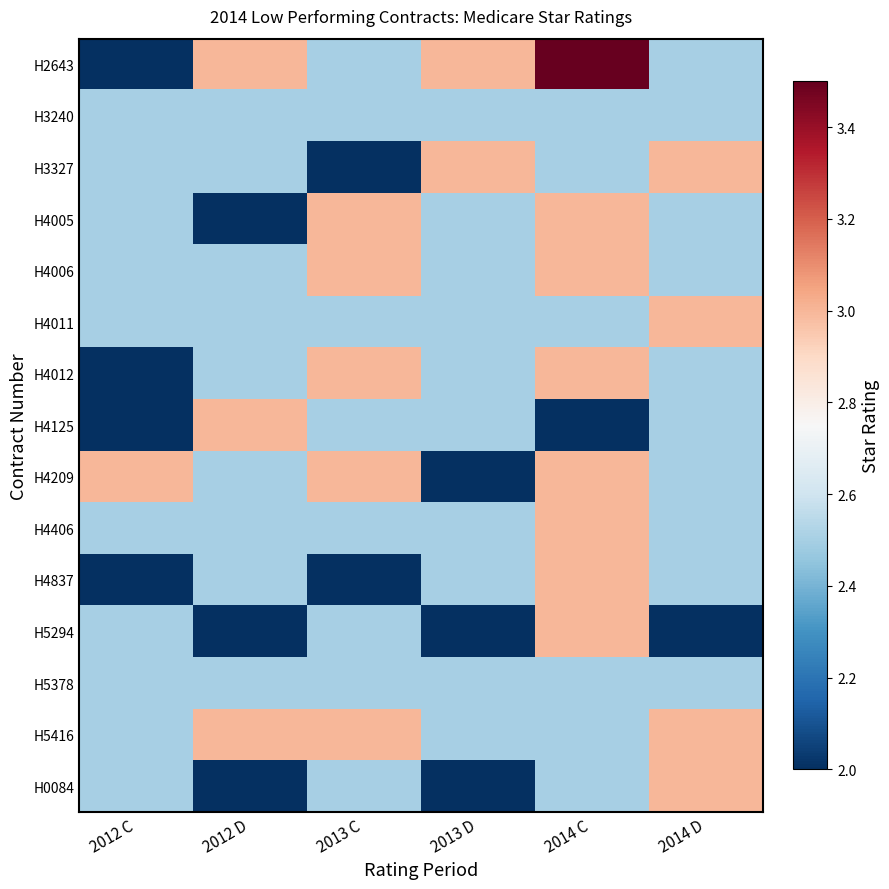

Rank the series at 2012 D from lowest to highest value.

H4005, H5294, H0084, H3240, H3327, H4006, H4011, H4012, H4209, H4406, H4837, H5378, H2643, H4125, H5416